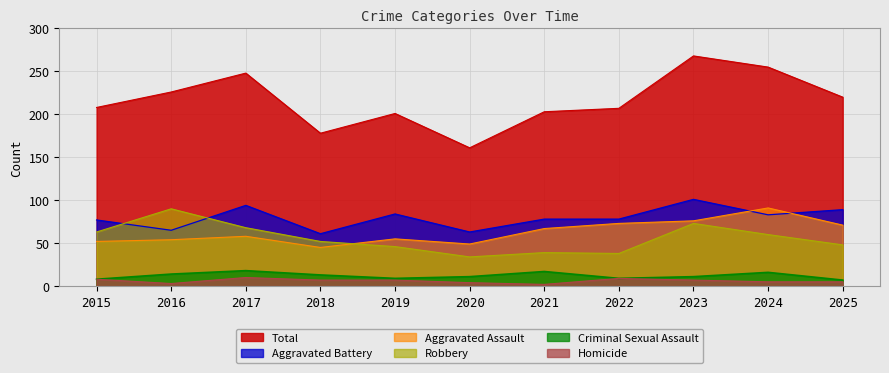

List the labels in order of Homicide value, largest first.

2017, 2022, 2015, 2018, 2019, 2023, 2024, 2025, 2020, 2016, 2021